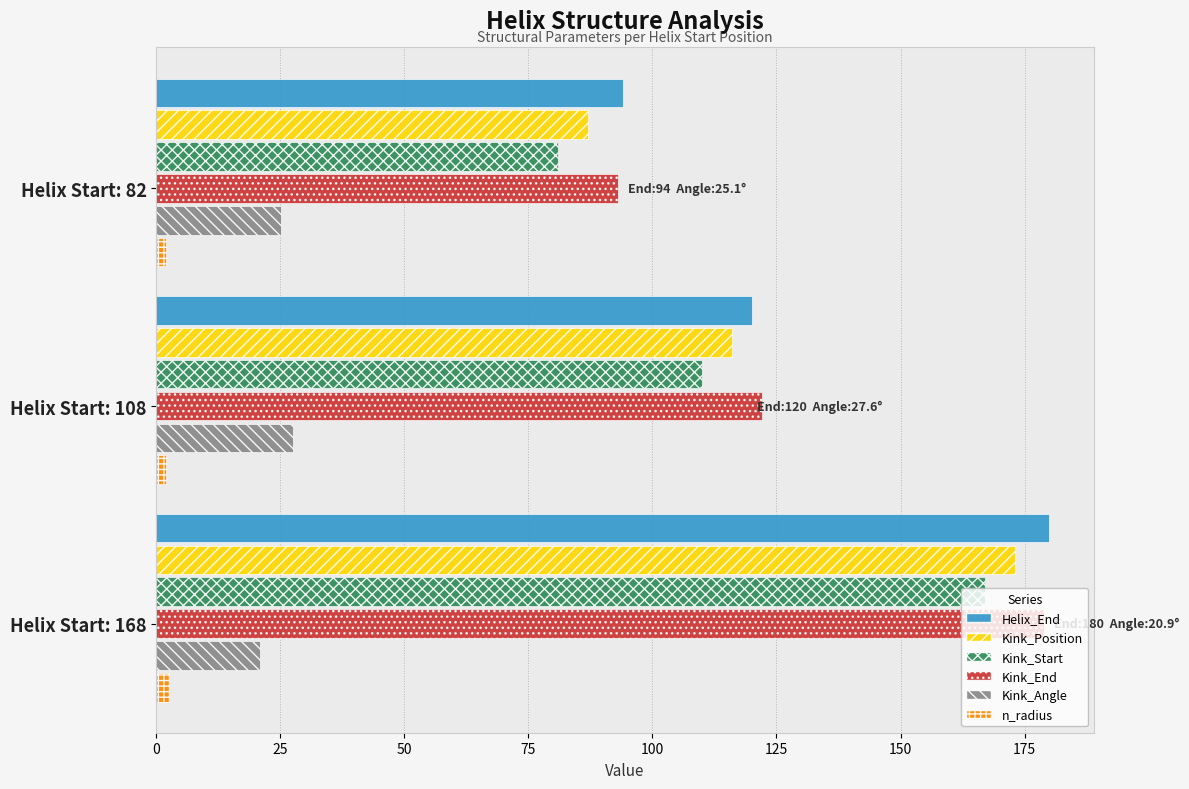

The value of Kink_End at Helix Start: 168 is 179.0. True or false?

True